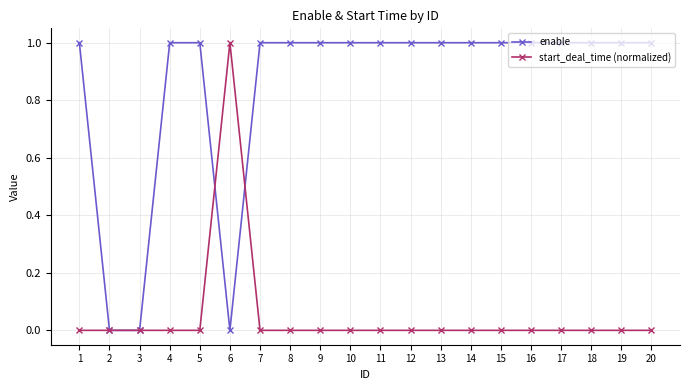

What are all the series names shown in the legend?

enable, start_deal_time (normalized)